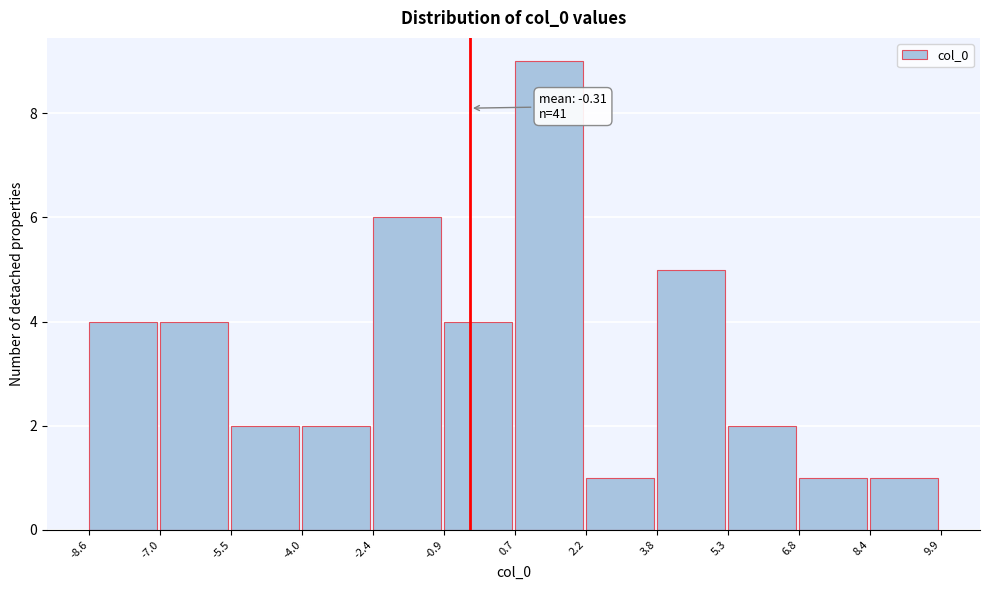

Over which range of the x-axis is the bar tallest?

0.7 to 2.2